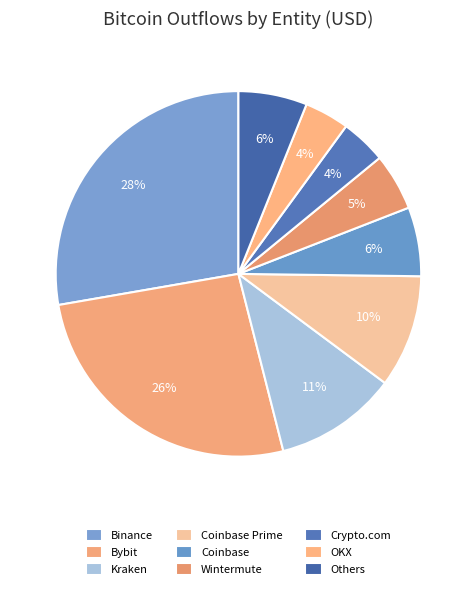

How many slices are in this pie chart?

9